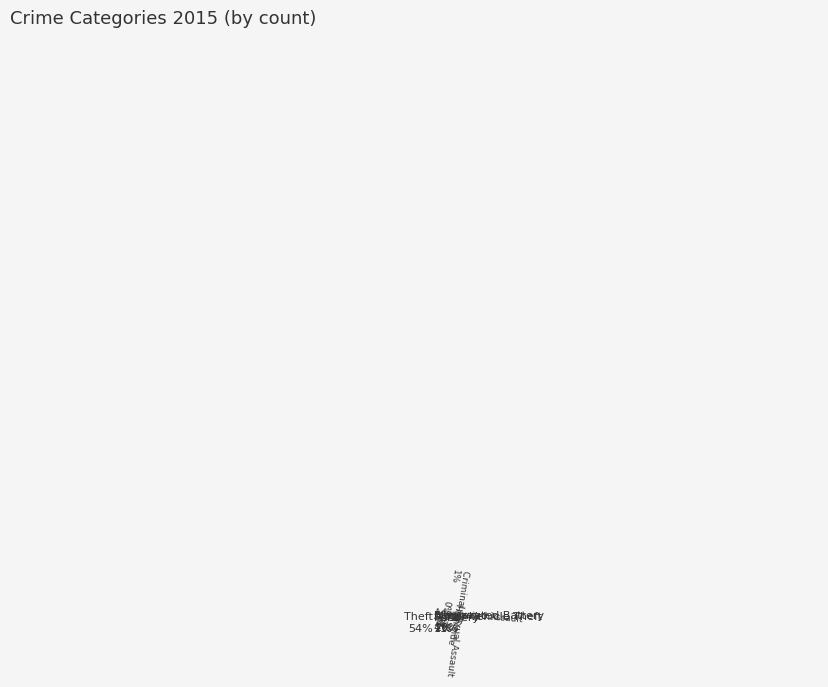

Is the sum of Aggravated Assault 3% and Homicide 0% greater than half?

No